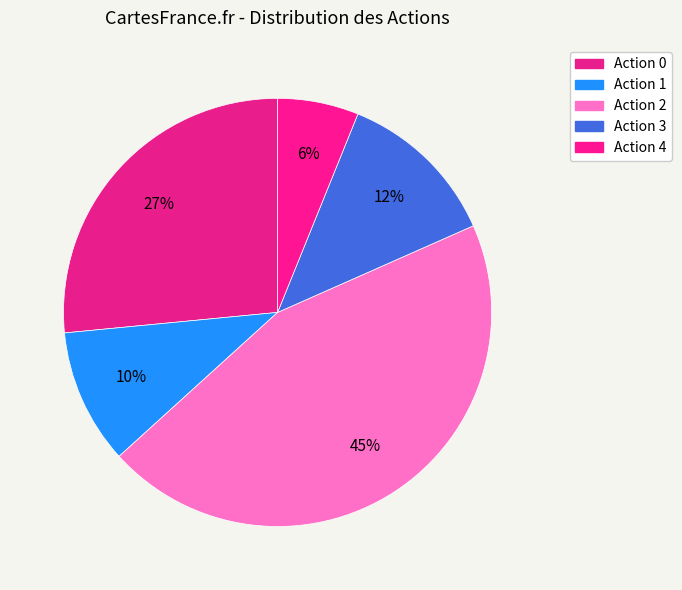

How many segments does this pie chart have?

5